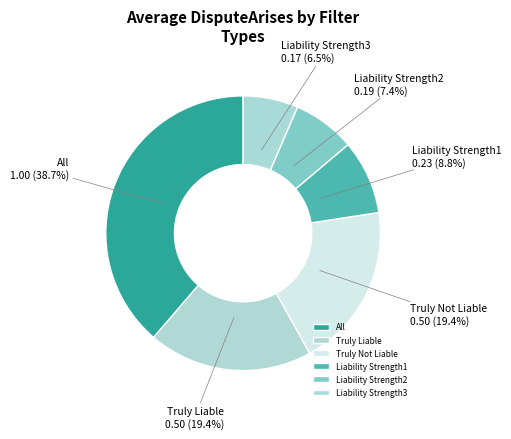

True or false: Liability Strength1 accounts for 19% of the total.

False